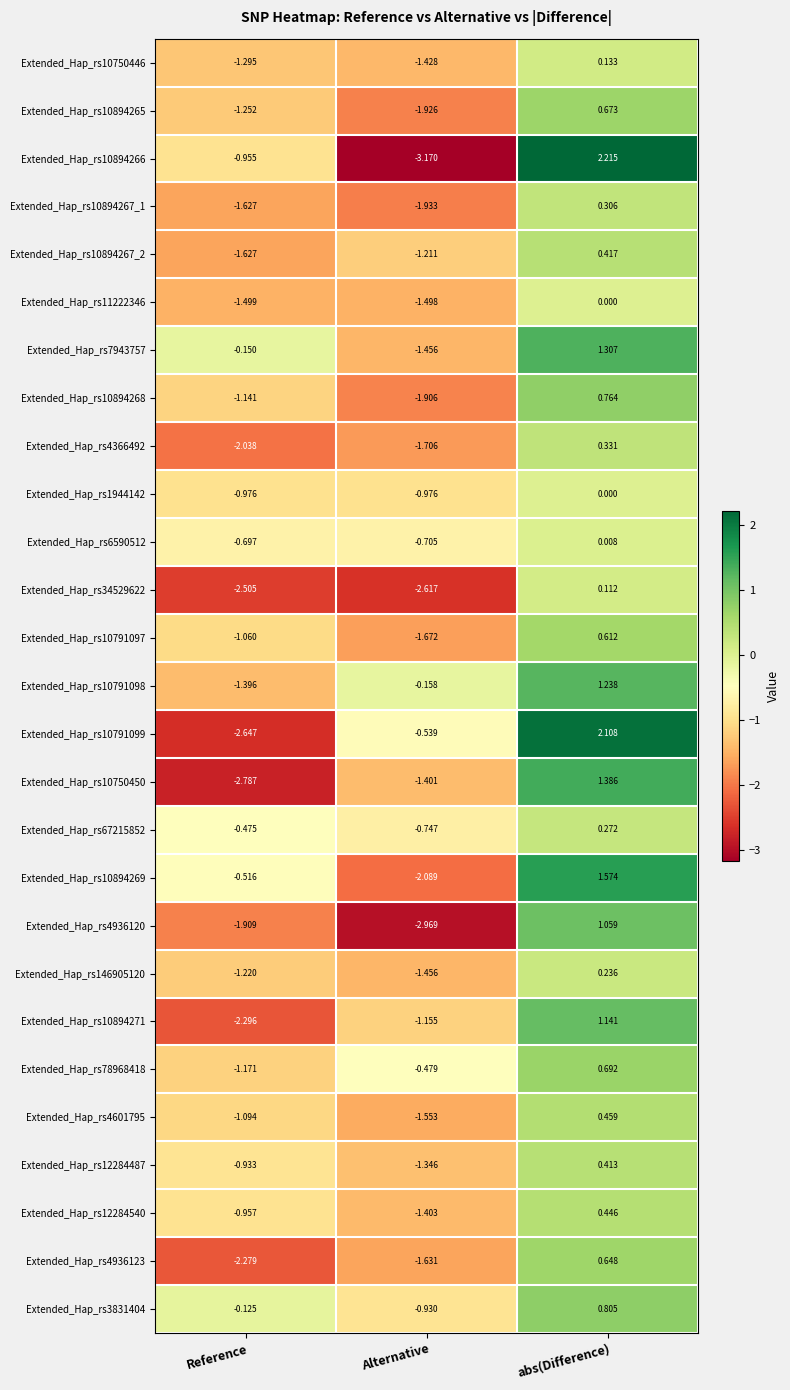

Rank the categories by Extended_Hap_rs10791098 value from highest to lowest.

abs(Difference), Alternative, Reference